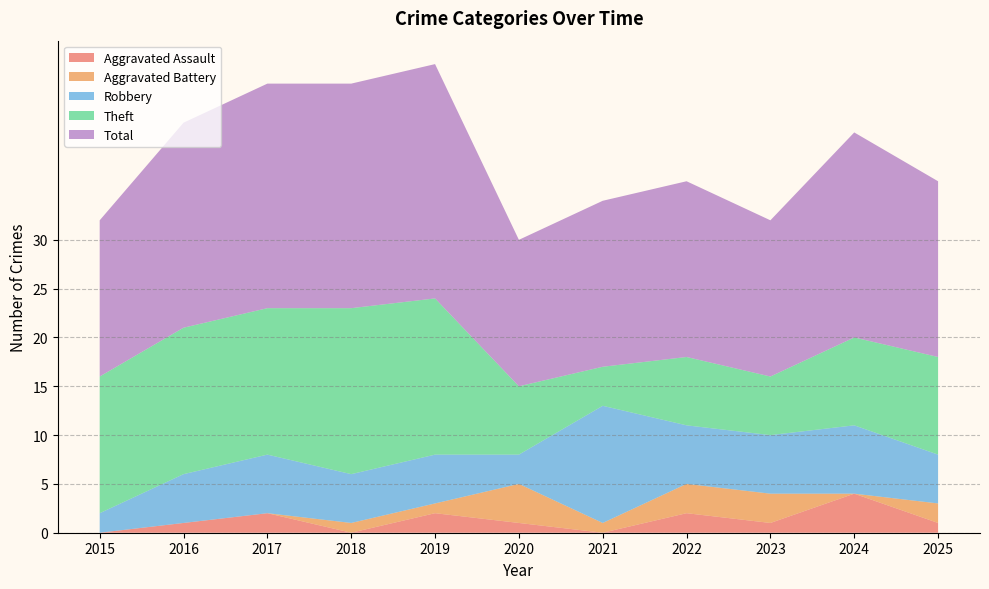

Reading left to right, transcribe all the data shown in this chart.

Aggravated Assault: 0	1	2	0	2	1	0	2	1	4	1
Aggravated Battery: 0	0	0	1	1	4	1	3	3	0	2
Robbery: 2	5	6	5	5	3	12	6	6	7	5
Theft: 14	15	15	17	16	7	4	7	6	9	10
Total: 16	21	23	23	24	15	17	18	16	21	18